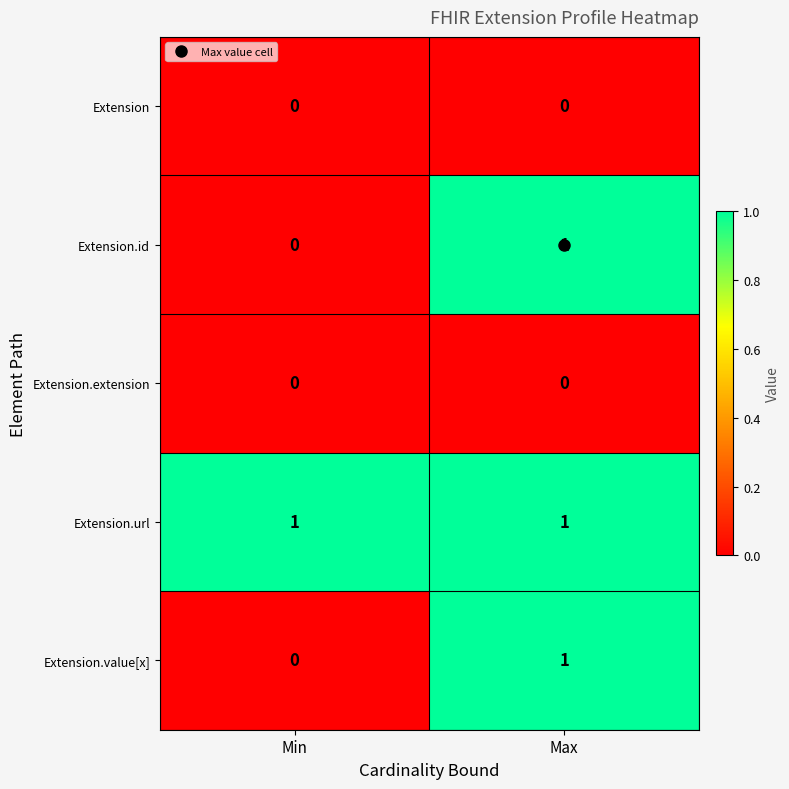

Which series has the largest total across all categories?

Extension.url